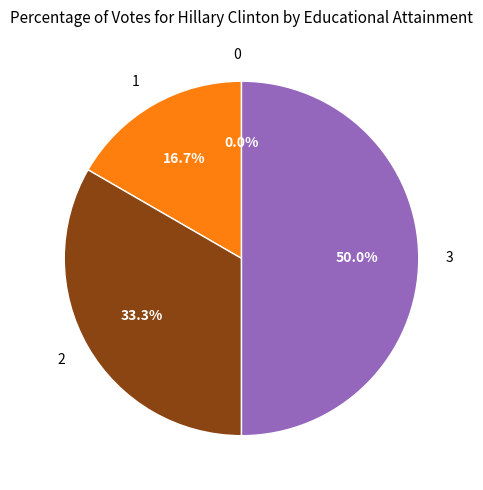

What is the total percentage of 2 and 3?

83.3%